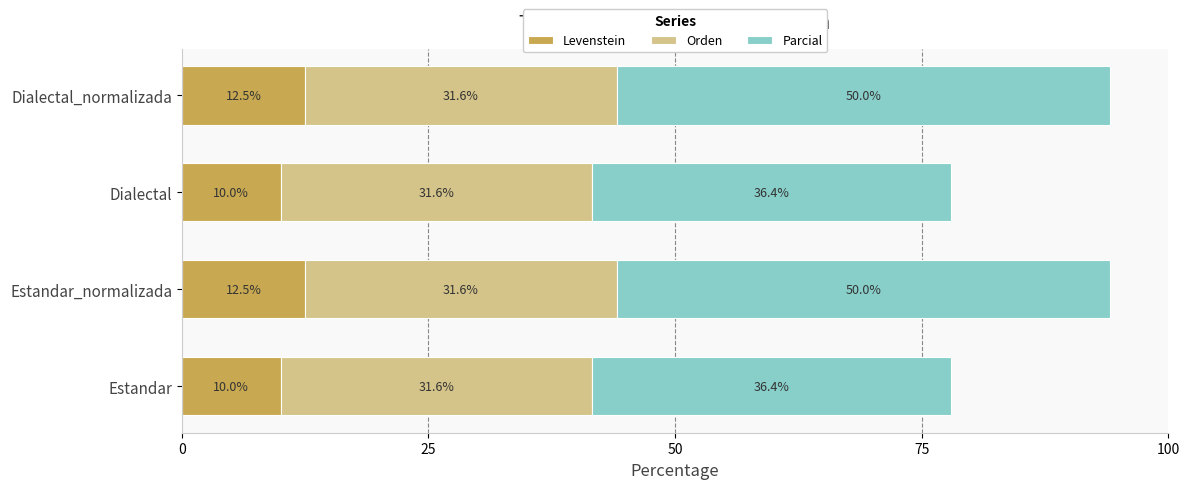

What is the sum of the Levenstein values at Dialectal_normalizada and Estandar?

22.5